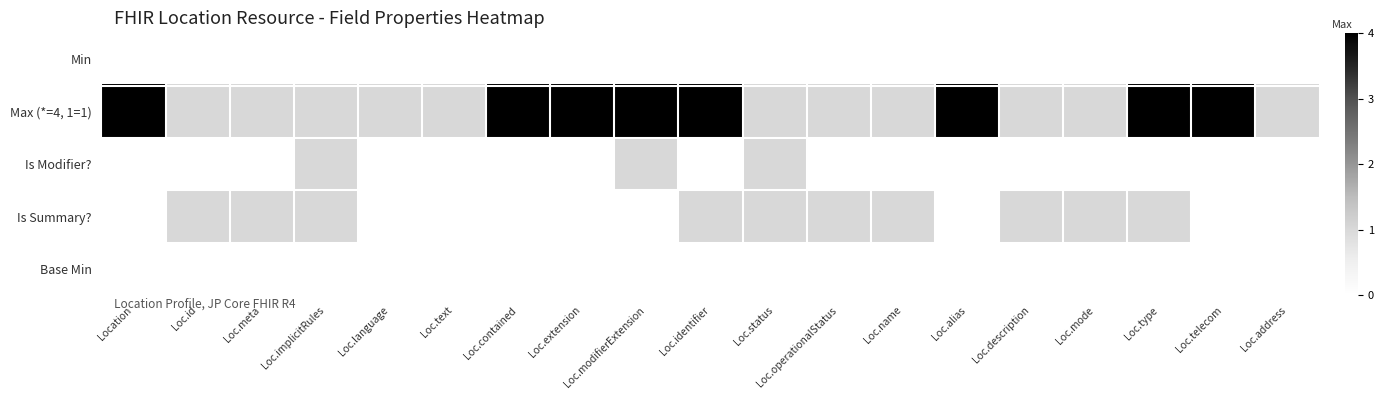

What is the total value across all series at Loc.extension?

4